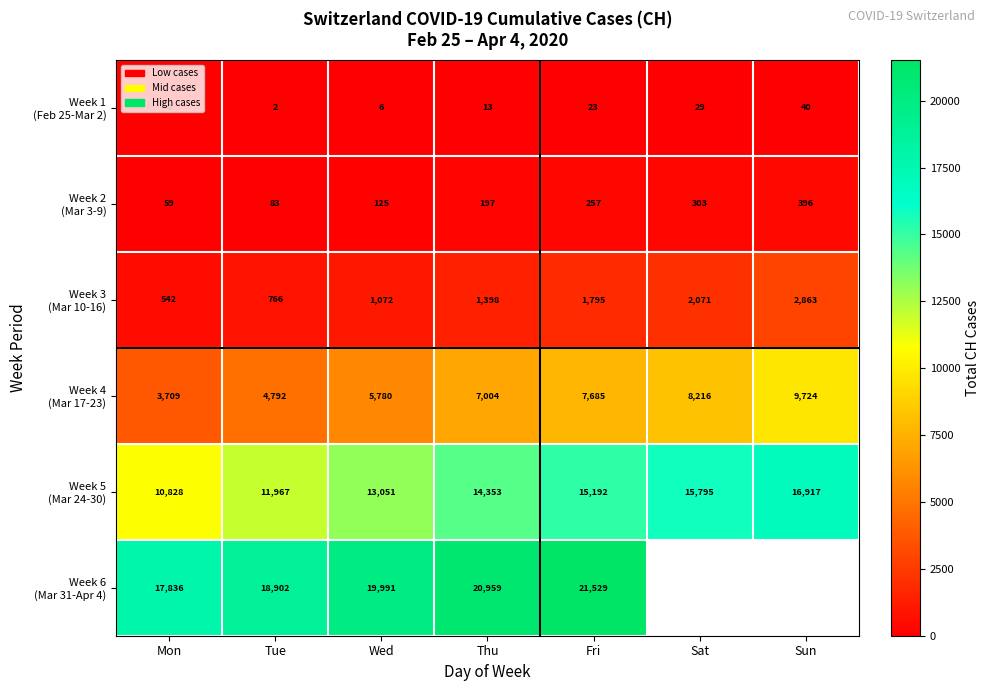

What is the spread (max minus min) of values at Fri?

21506